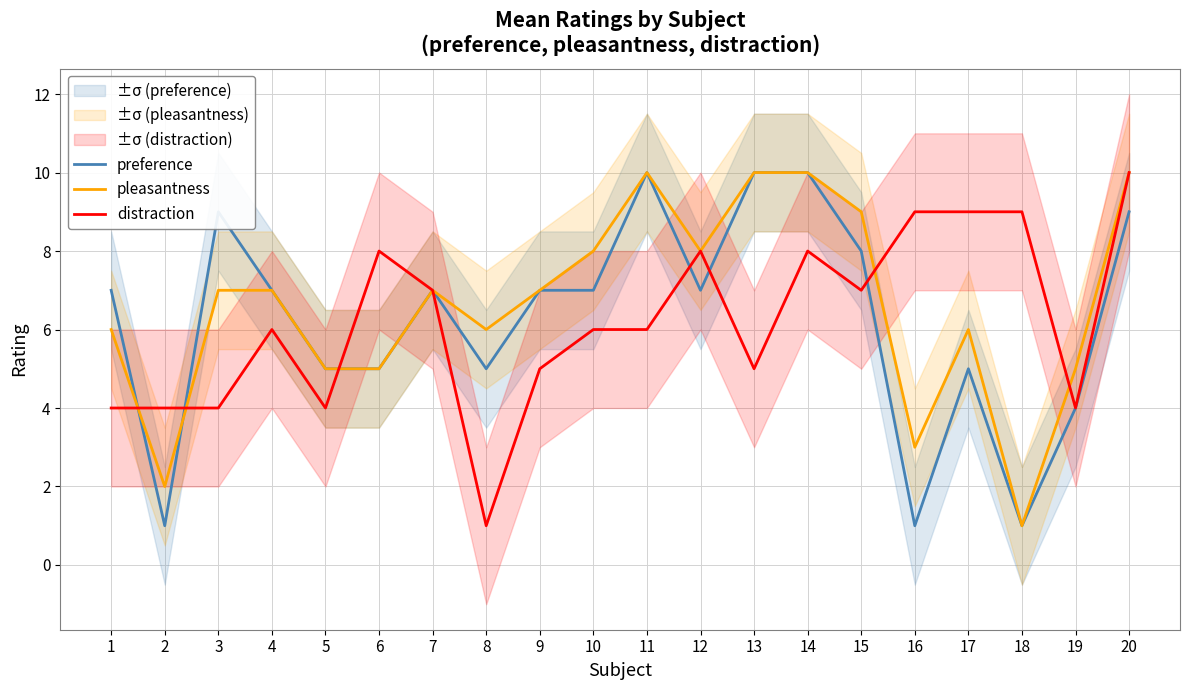

What are all the series names shown in the legend?

preference, pleasantness, distraction